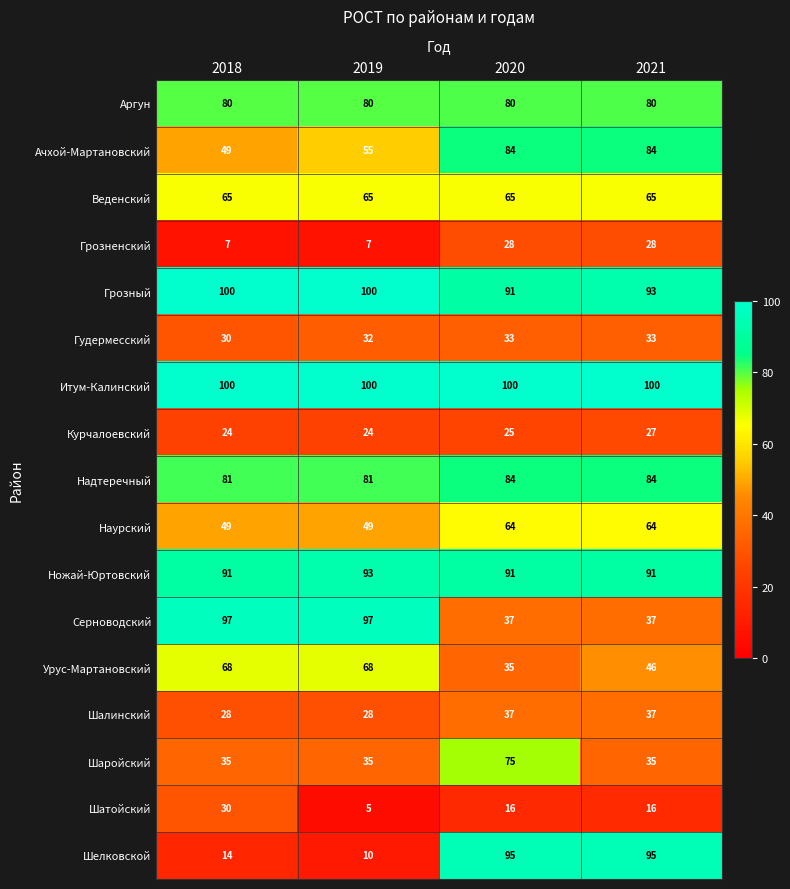

What is the maximum value for Шалинский?

37